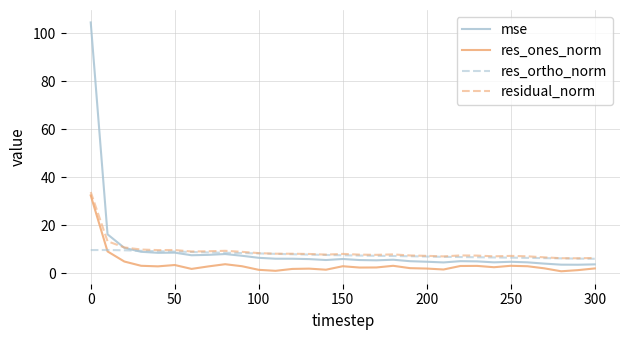

What is the lowest value of the res_ortho_norm series?

6.1